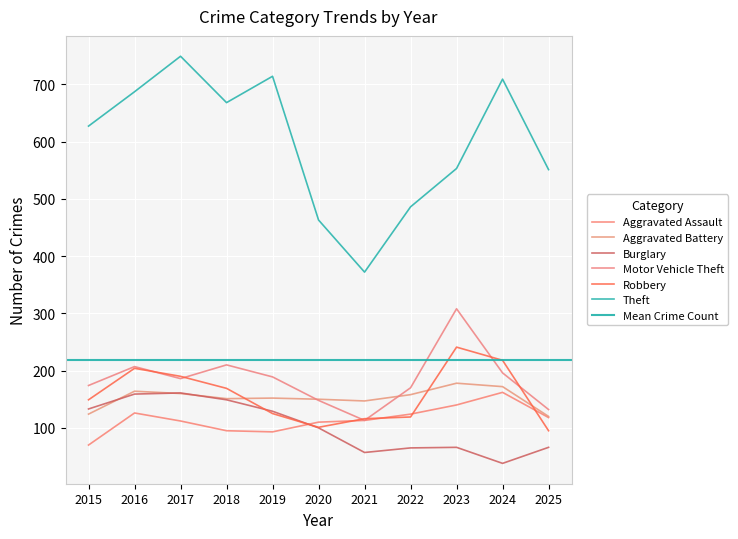

At which category is the sum across all series the highest?

2017